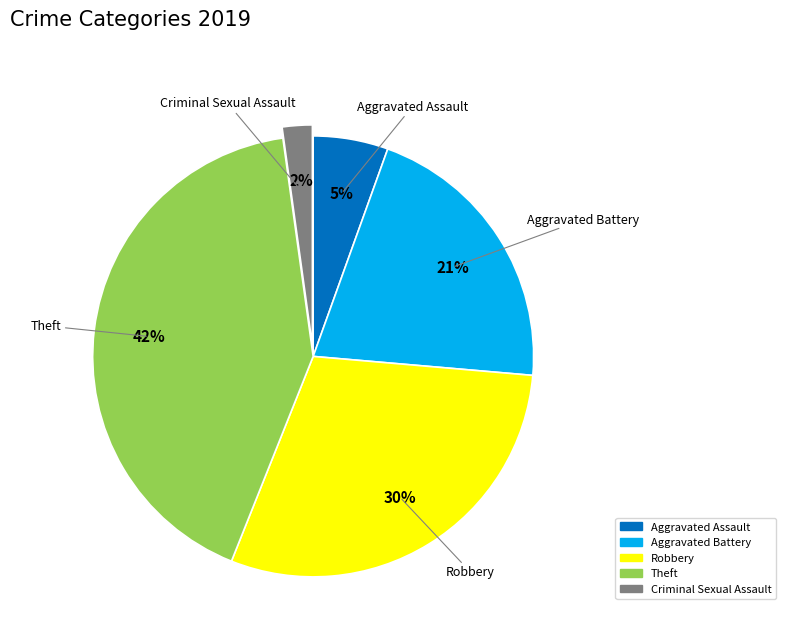

Is there a majority slice in this chart?

No